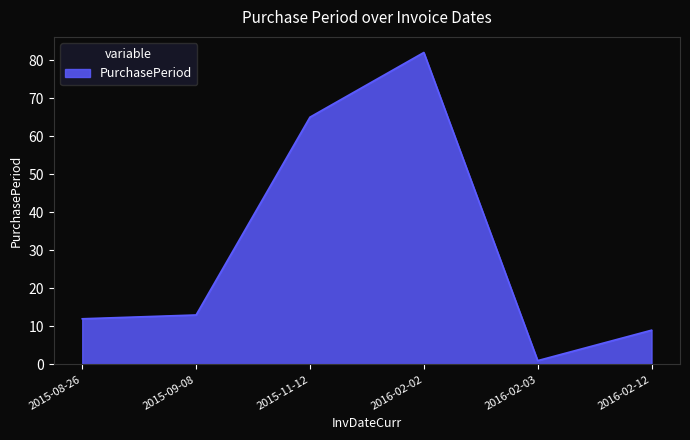

What is the smallest value displayed?

1